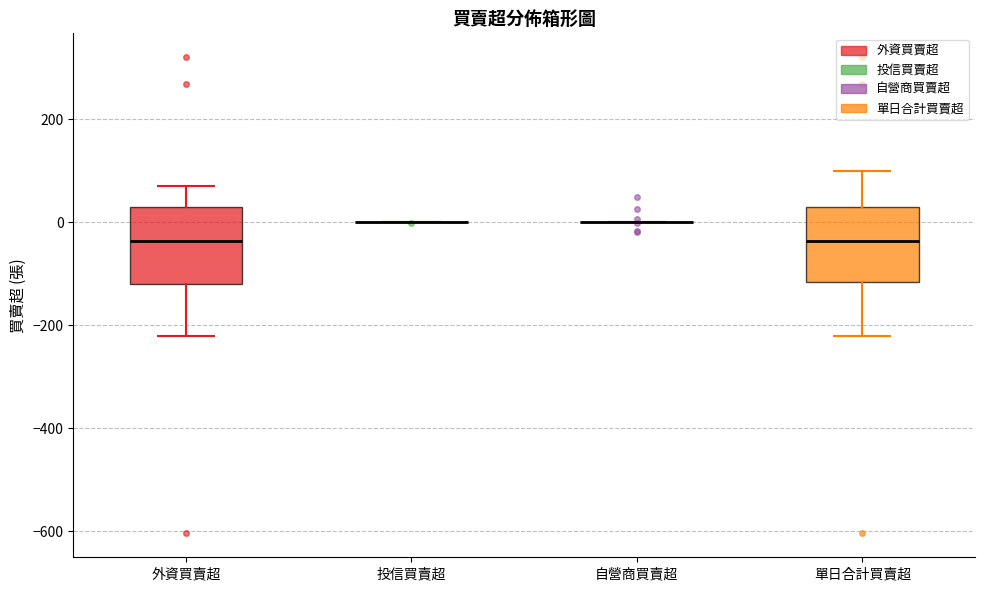

Reading left to right, transcribe this box plot: for each box, give where its median line is, the range the box spans, and where its two whiskers end, as read against the y-axis. The values are not printed on the chart, so give them approximately, as read against the axis.

外資買賣超: median -40, box -120 to 40, whiskers -220 to 80
投信買賣超: box collapsed to a line at 0, whiskers 0 to 0
自營商買賣超: box collapsed to a line at 0, whiskers 0 to 0
單日合計買賣超: median -40, box -120 to 40, whiskers -220 to 100